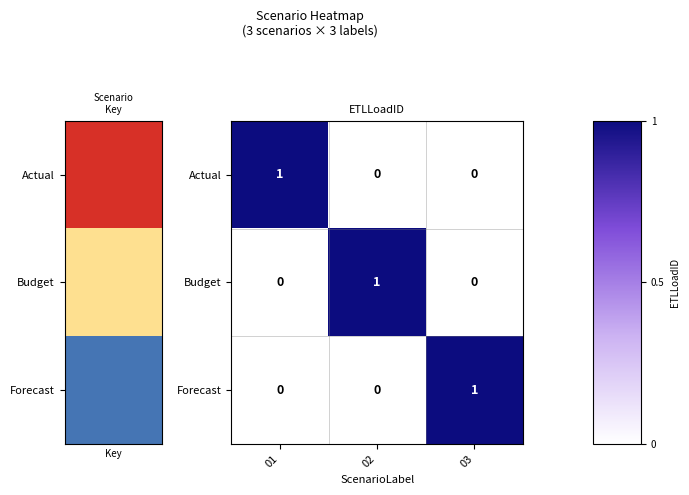

Reading left to right, list all the values displayed in this chart.

Actual: 1	0	0
Budget: 0	1	0
Forecast: 0	0	1